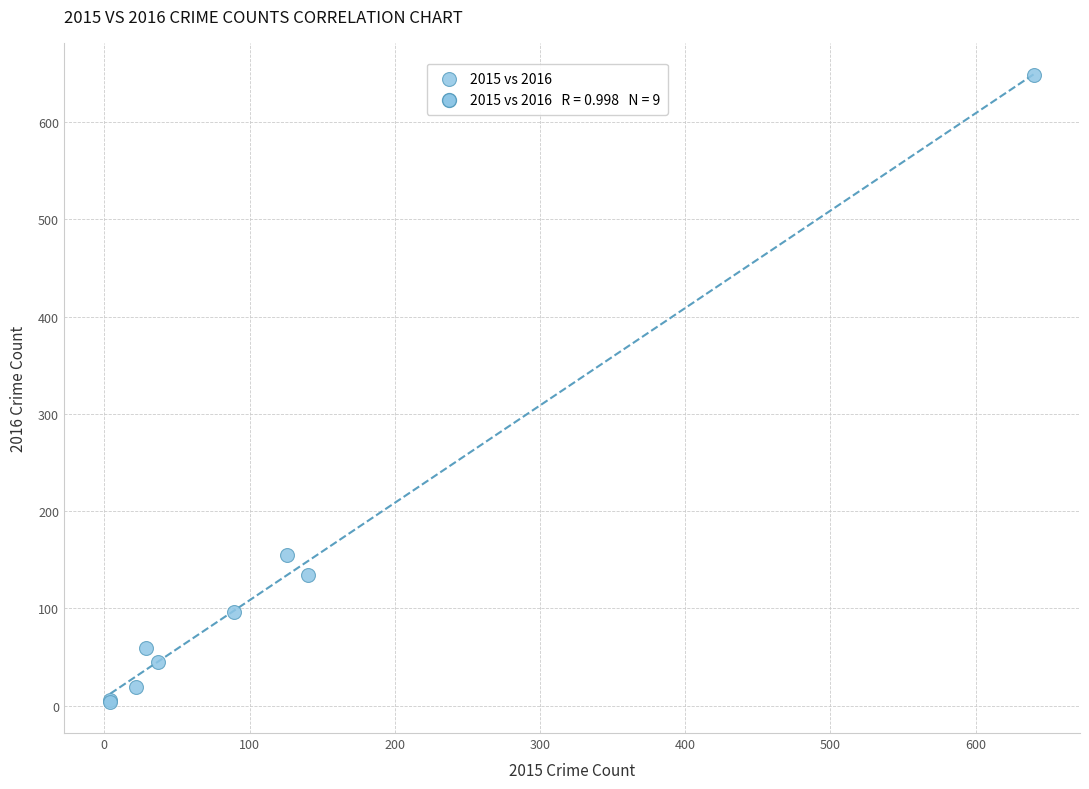

What Y value in the scatter plot is closest to 326?

155